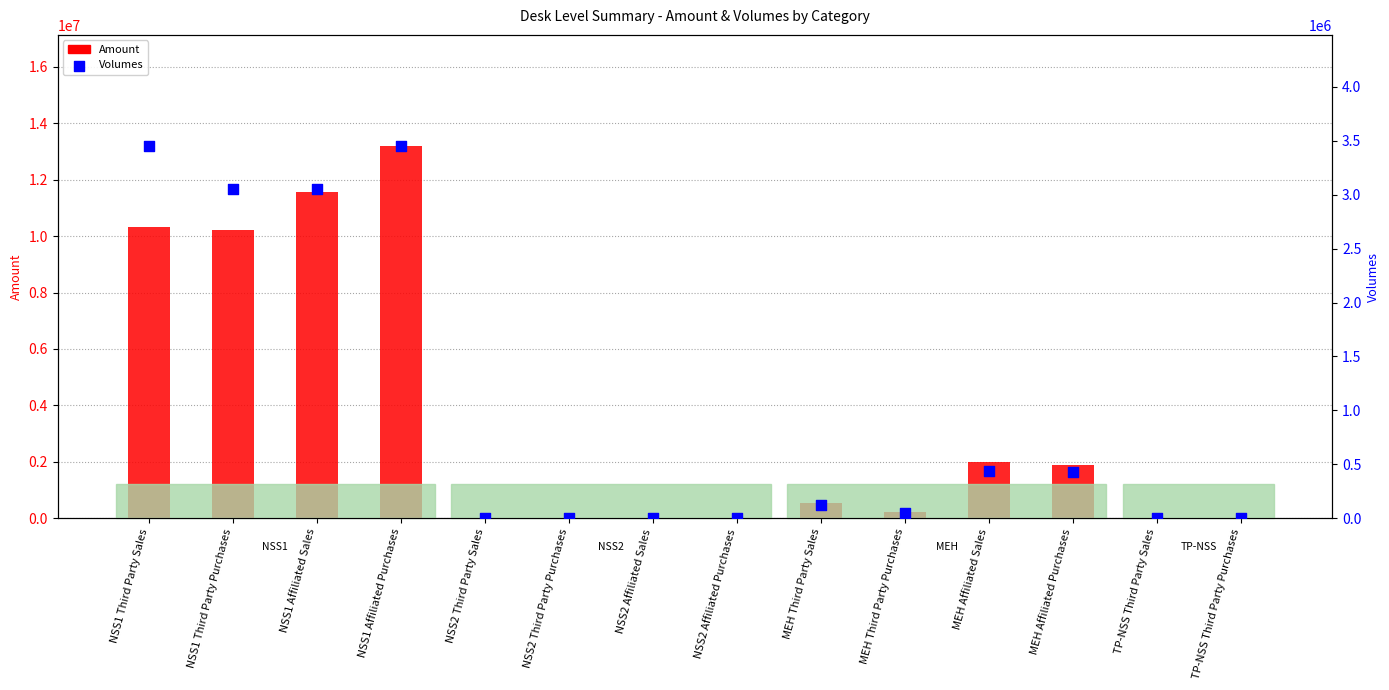

At which category is the sum across all series the highest?

NSS1 Affiliated Purchases